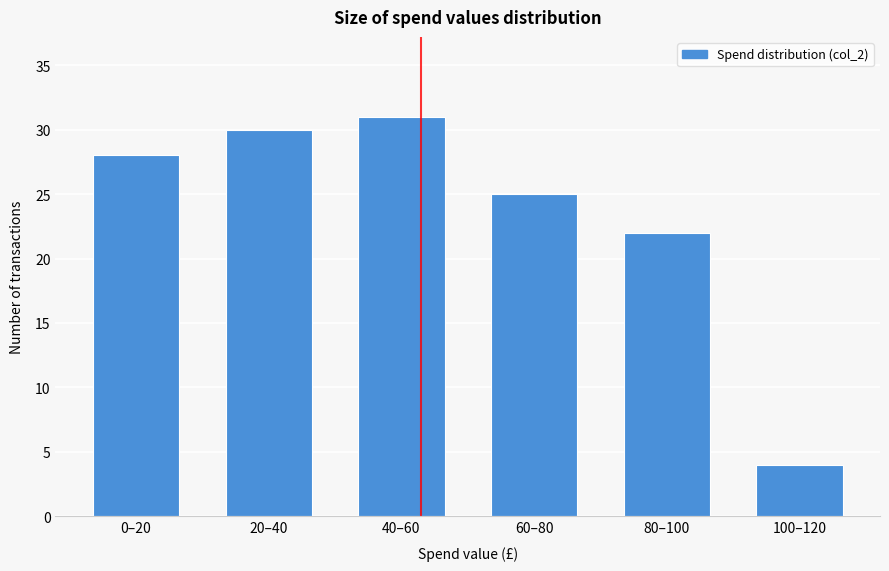

Reading left to right, extract all data points from this chart.

0–20=28	20–40=30	40–60=31	60–80=25	80–100=22	100–120=4